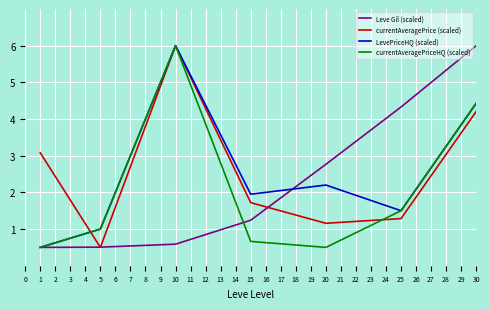

In currentAveragePriceHQ (scaled), how many points are lower than both neighbors (excluding endpoints)?

1